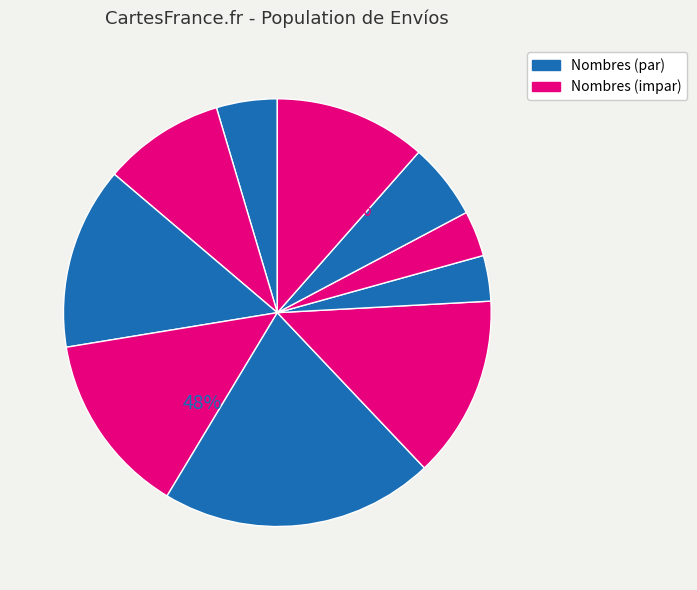

Is there any slice that represents more than half of the pie?

No